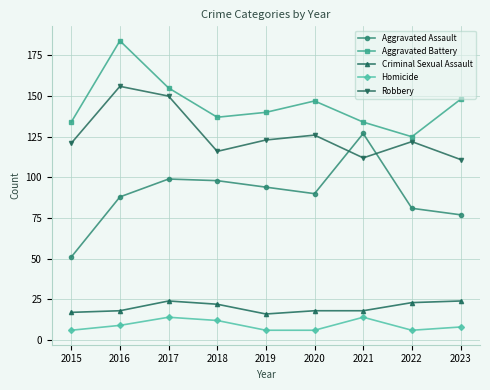

Rank the series by their maximum value, from lowest to highest.

Homicide, Criminal Sexual Assault, Aggravated Assault, Robbery, Aggravated Battery